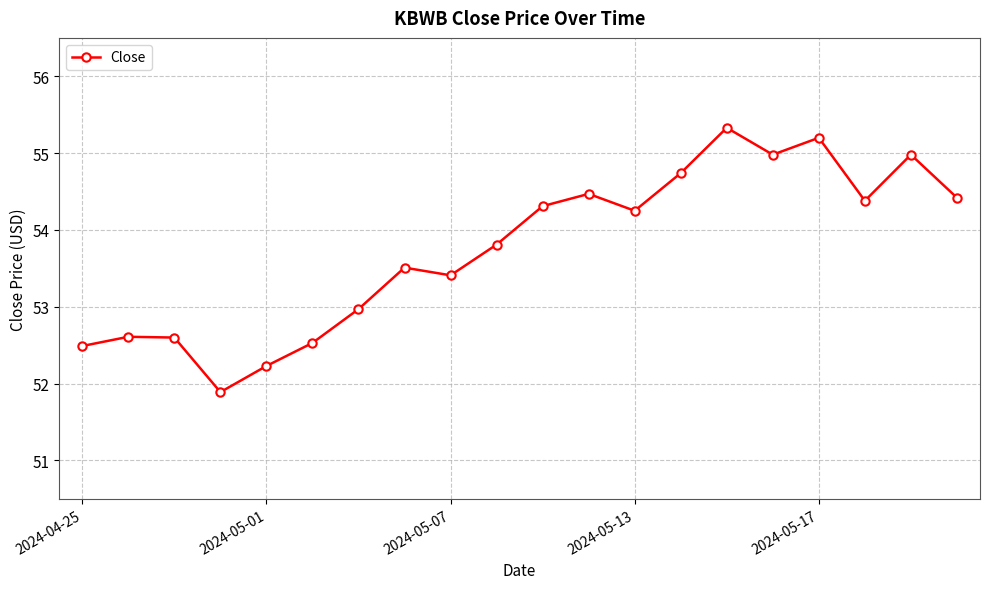

What is the maximum value shown in the chart?

55.3